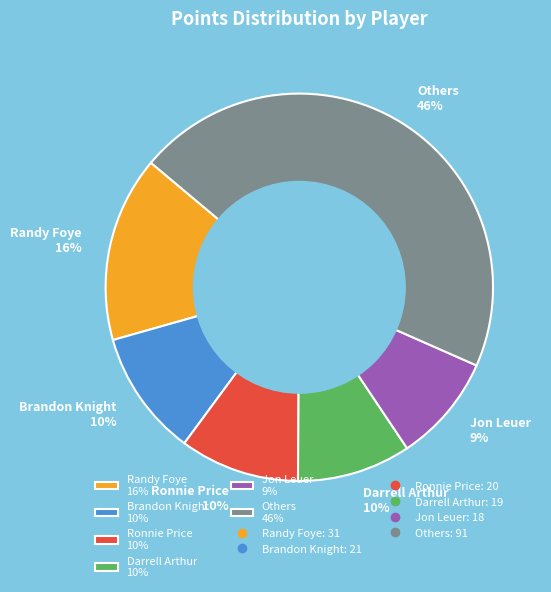

Which has a higher value, Others 46% or Randy Foye 16%?

Others 46%